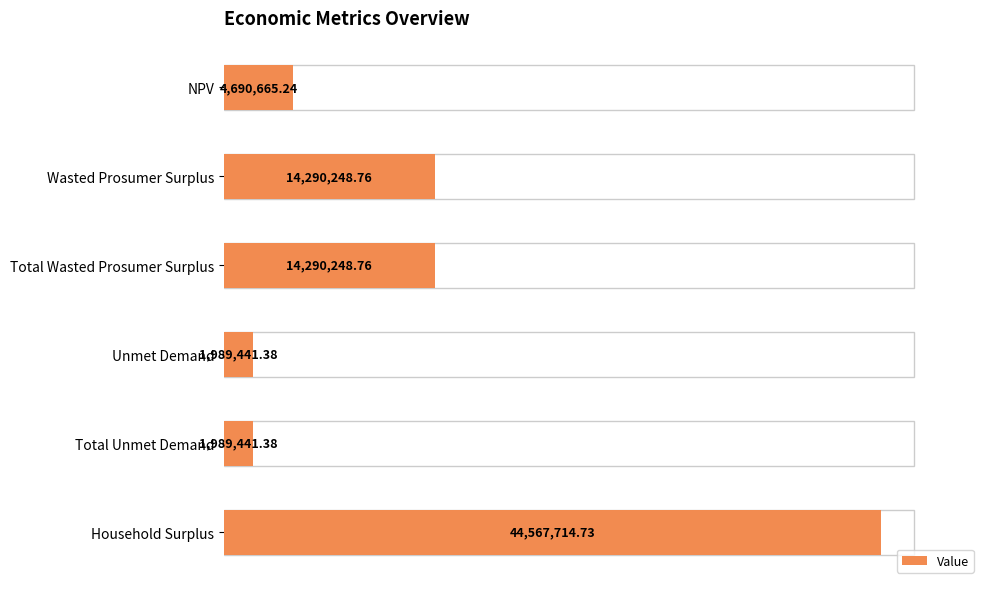

List the labels in order of value, smallest first.

Unmet Demand, Total Unmet Demand, NPV, Wasted Prosumer Surplus, Total Wasted Prosumer Surplus, Household Surplus